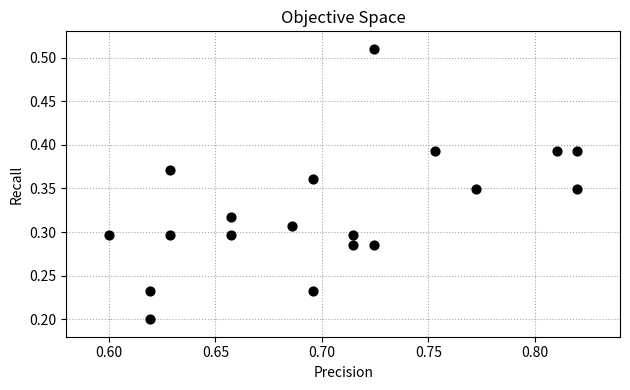

Count the number of points in this scatter plot.

19